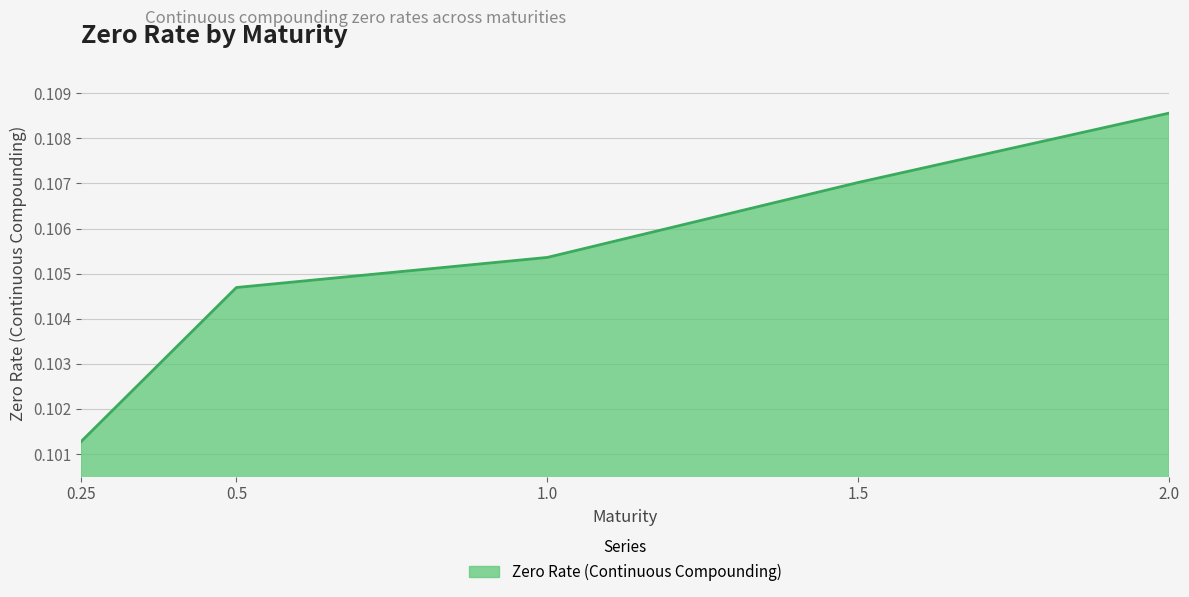

Where is the data nearest to the value 0?

0.25